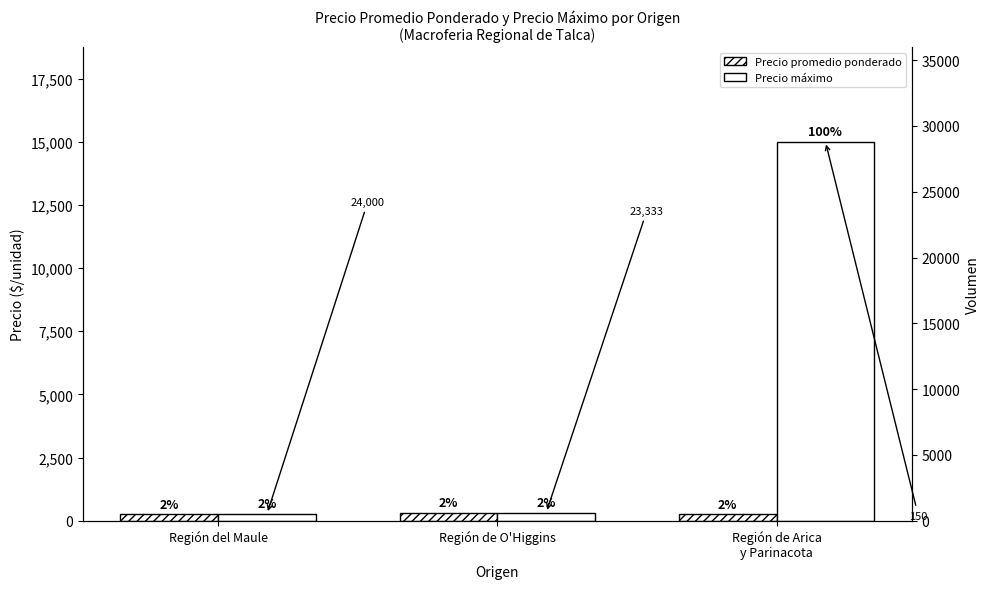

How many data points in Precio promedio ponderado are less than 256?

1